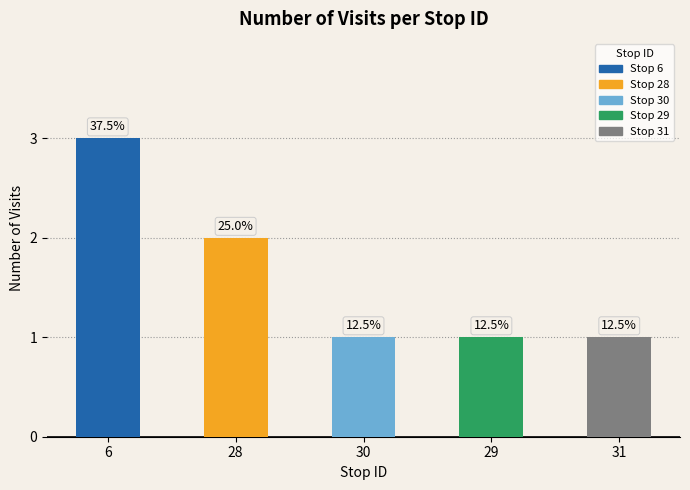

How many bars are there in total?

5